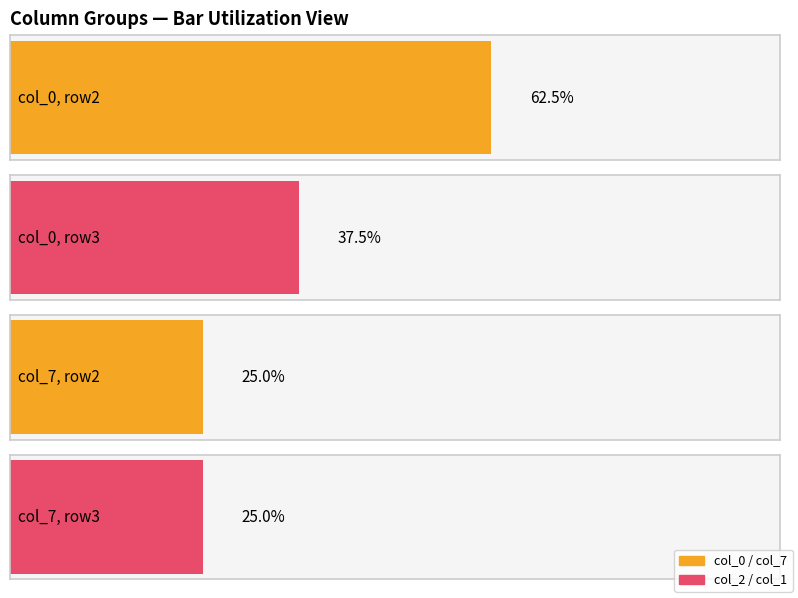

What is the maximum value for col_2?

5